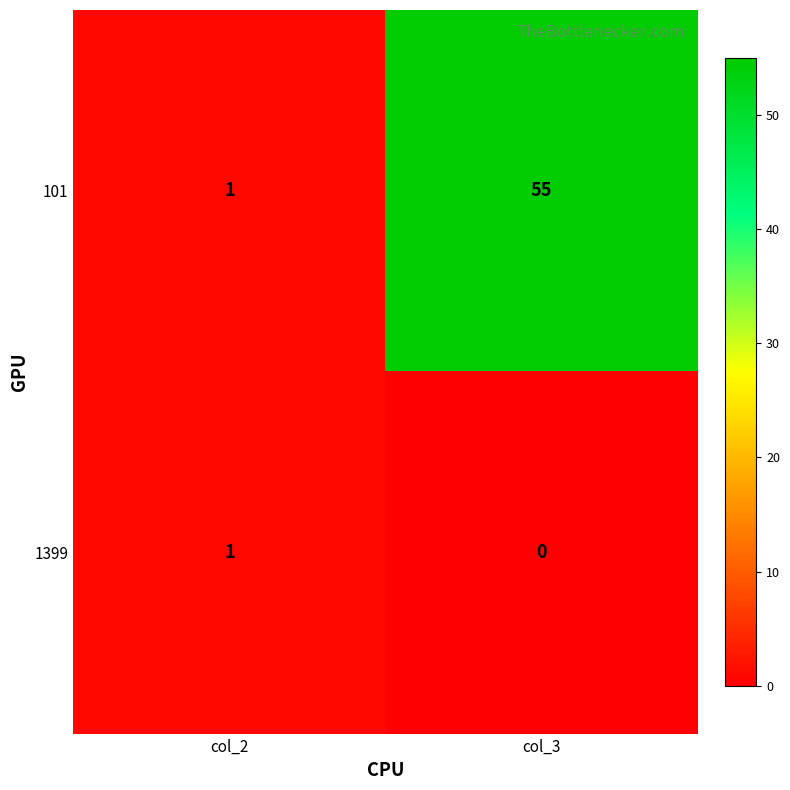

Which series has the largest total across all categories?

101